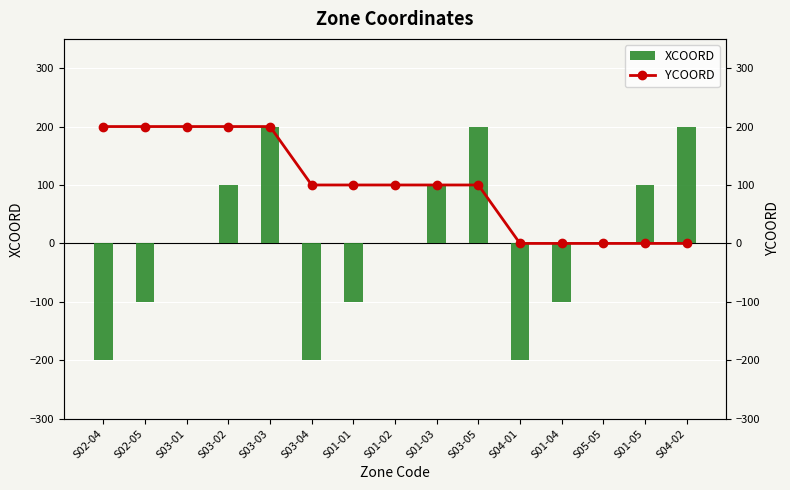

What is the minimum value shown in the chart?

-200